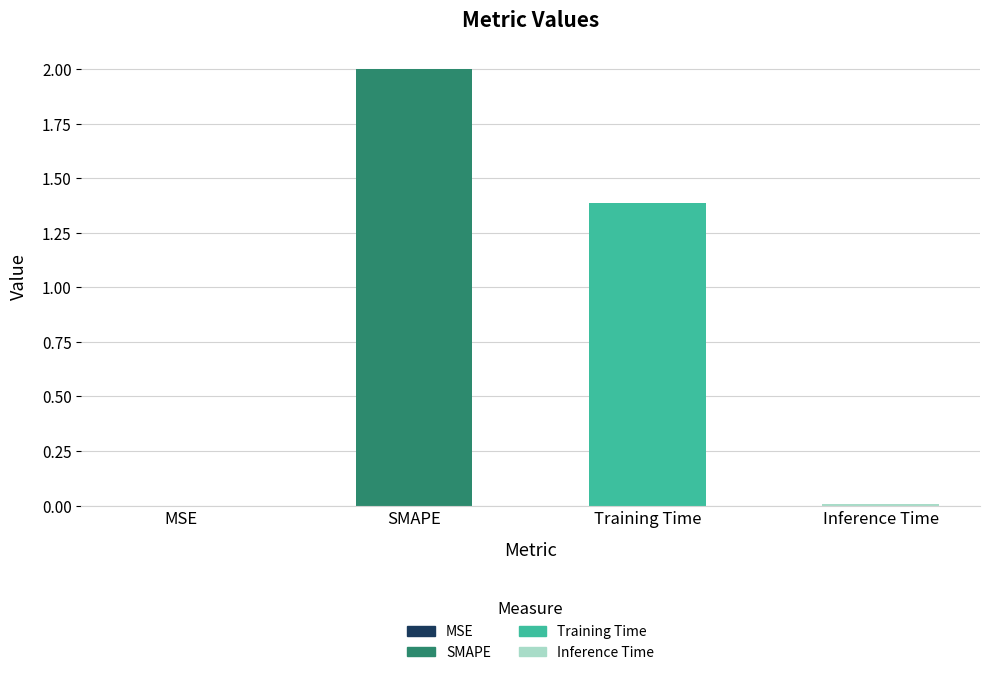

What is the greatest value displayed?

2.0